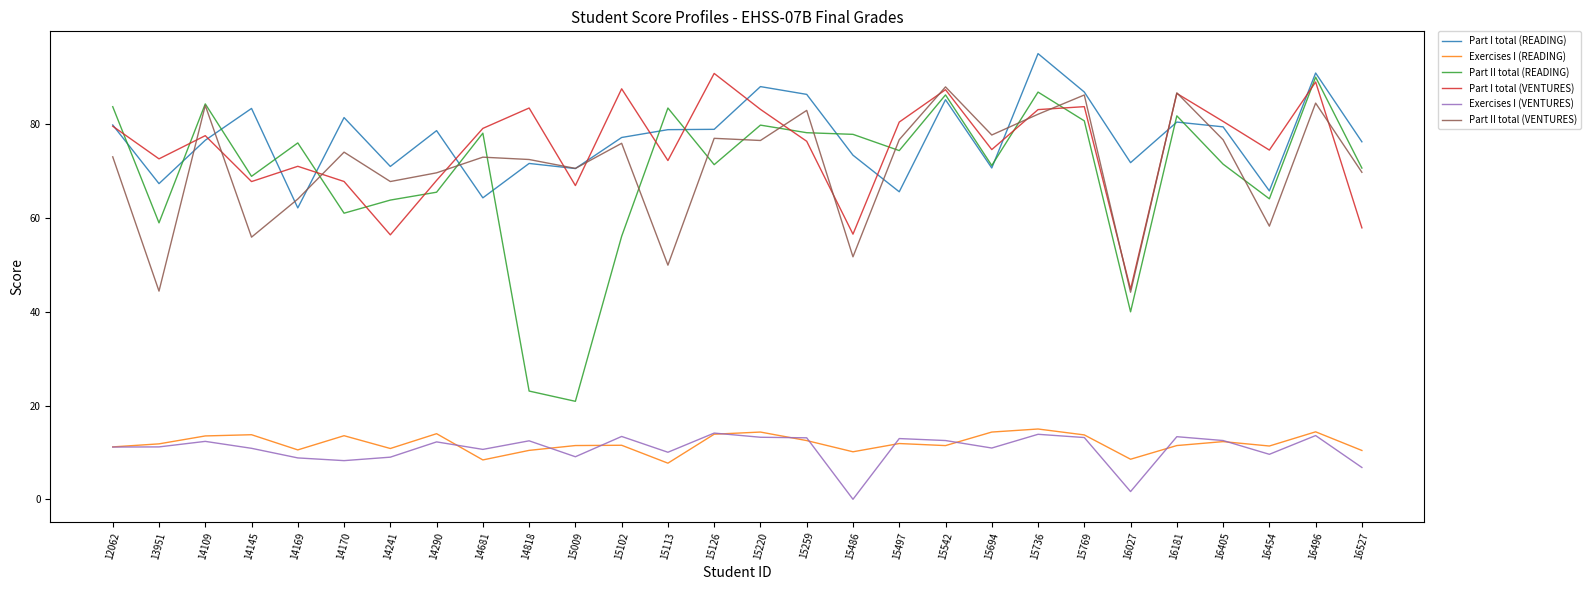

Is the value of Part I total (VENTURES) at 14681 greater than the value of Part I total (READING) at 16527?

Yes